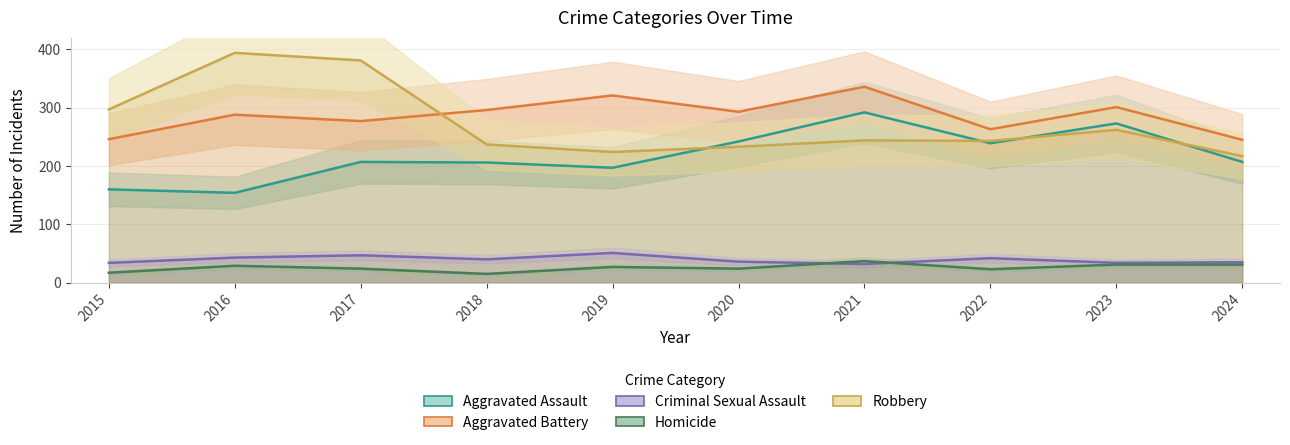

Reading left to right, list all the values displayed in this chart.

Aggravated Assault: 2015=160	2016=154	2017=207	2018=206	2019=197	2020=242	2021=292	2022=239	2023=273	2024=207
Aggravated Battery: 2015=246	2016=288	2017=277	2018=296	2019=321	2020=293	2021=336	2022=263	2023=301	2024=245
Criminal Sexual Assault: 2015=34	2016=43	2017=47	2018=40	2019=51	2020=36	2021=32	2022=42	2023=34	2024=35
Homicide: 2015=17	2016=29	2017=24	2018=15	2019=27	2020=24	2021=37	2022=23	2023=31	2024=31
Robbery: 2015=297	2016=394	2017=381	2018=237	2019=224	2020=233	2021=244	2022=243	2023=262	2024=217